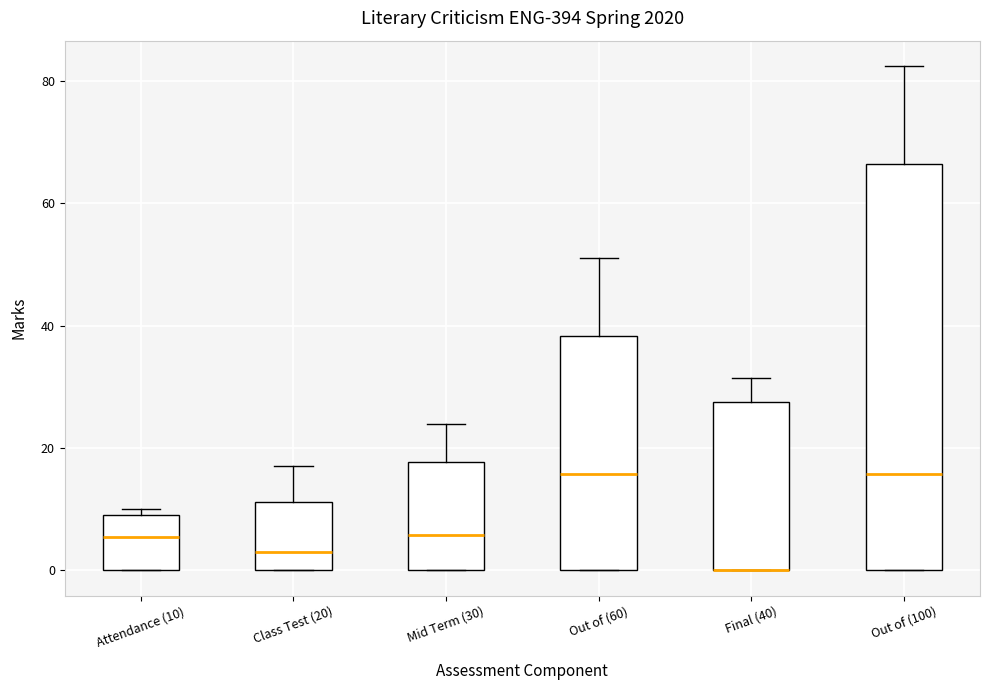

Comparing the boxes themselves (not the whiskers), which one is the tallest?

Out of (100)